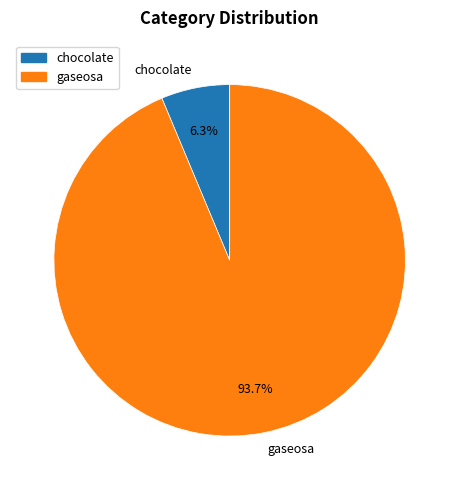

To the nearest percent, what is the difference between the chocolate and gaseosa slice percentages?

87%